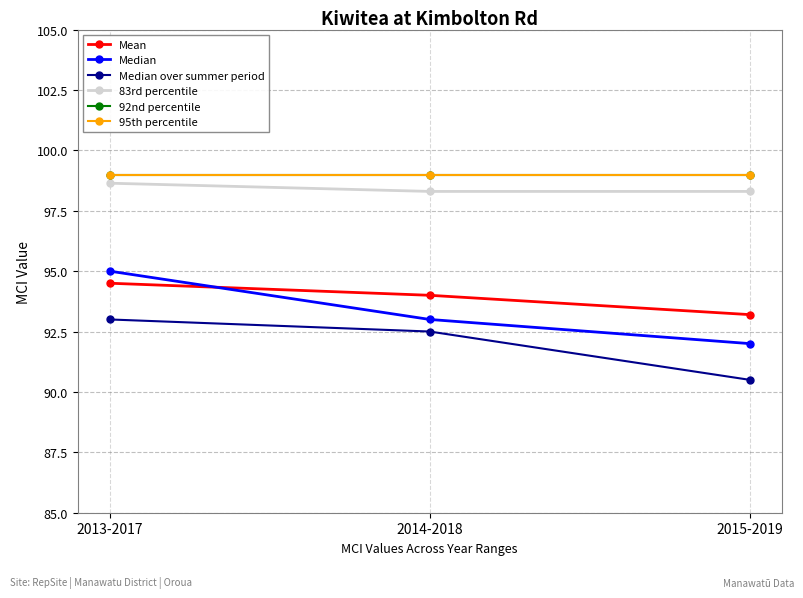

What position from the left is 2014-2018?

2